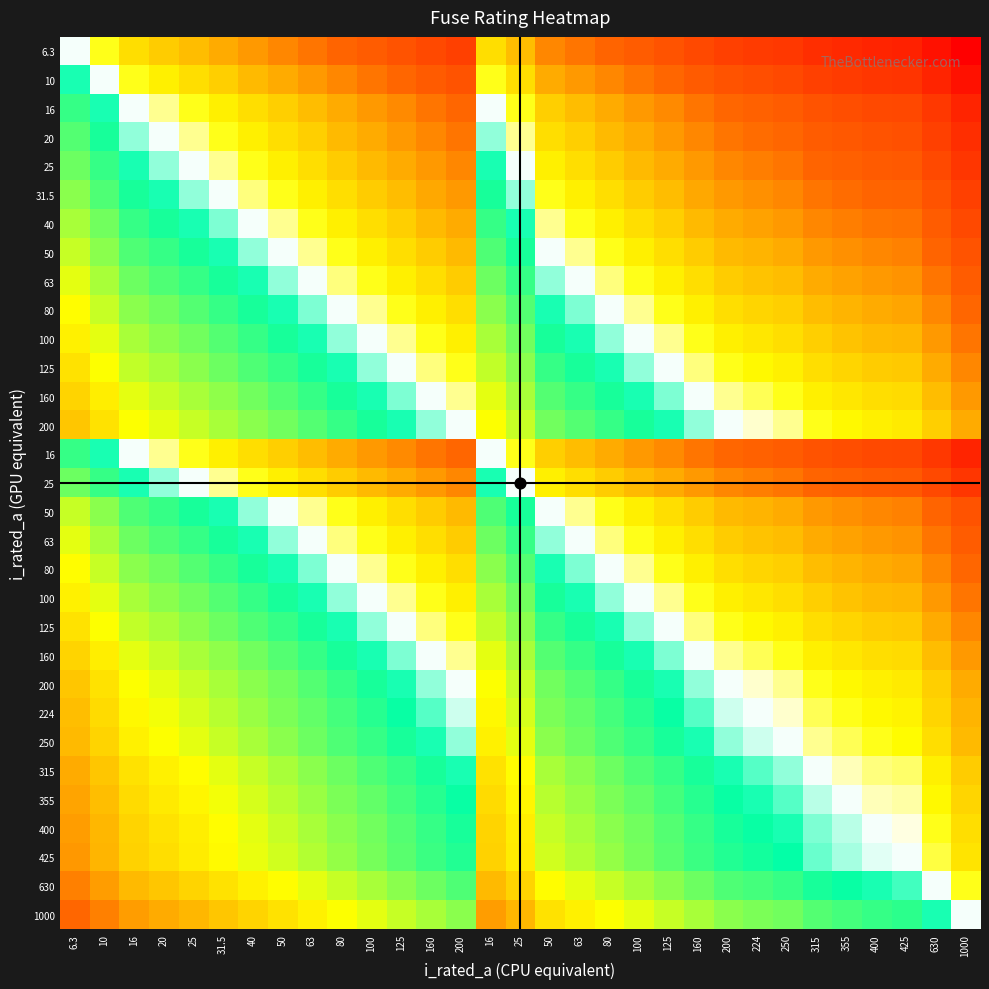

At how many categories does at least one series exceed 1?

17